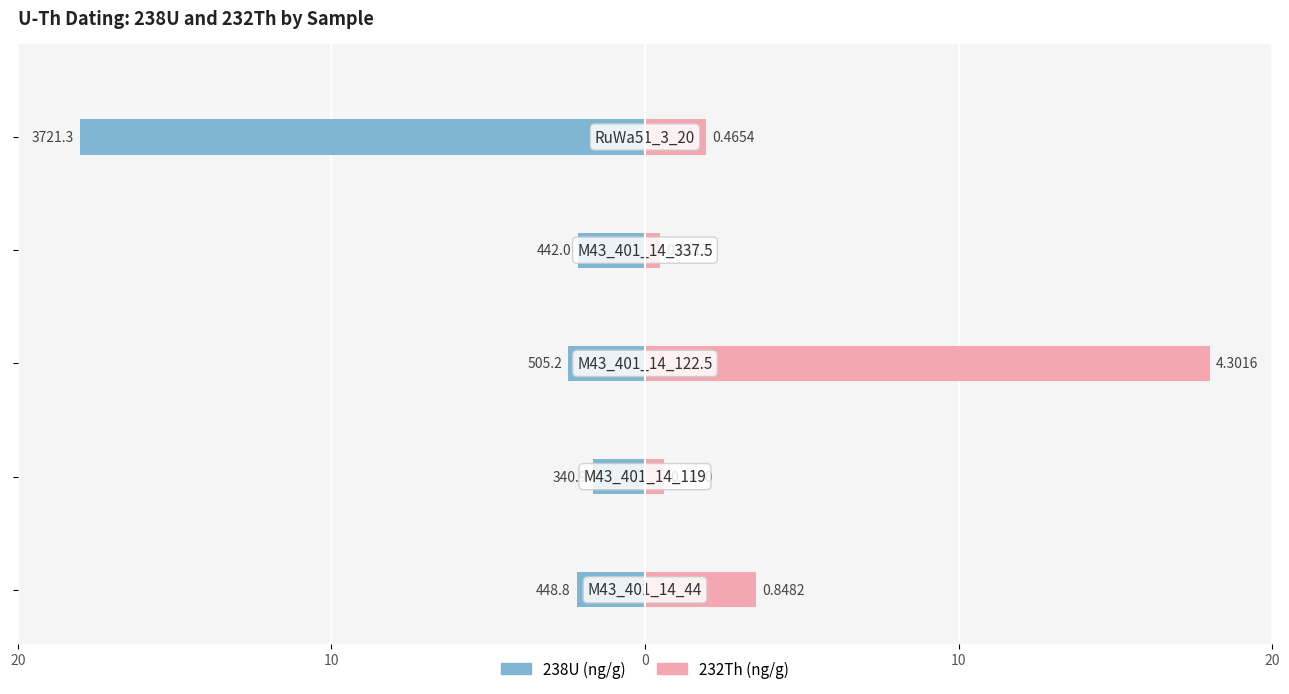

Between 0 and 10, which series saw the biggest shift?

232Th